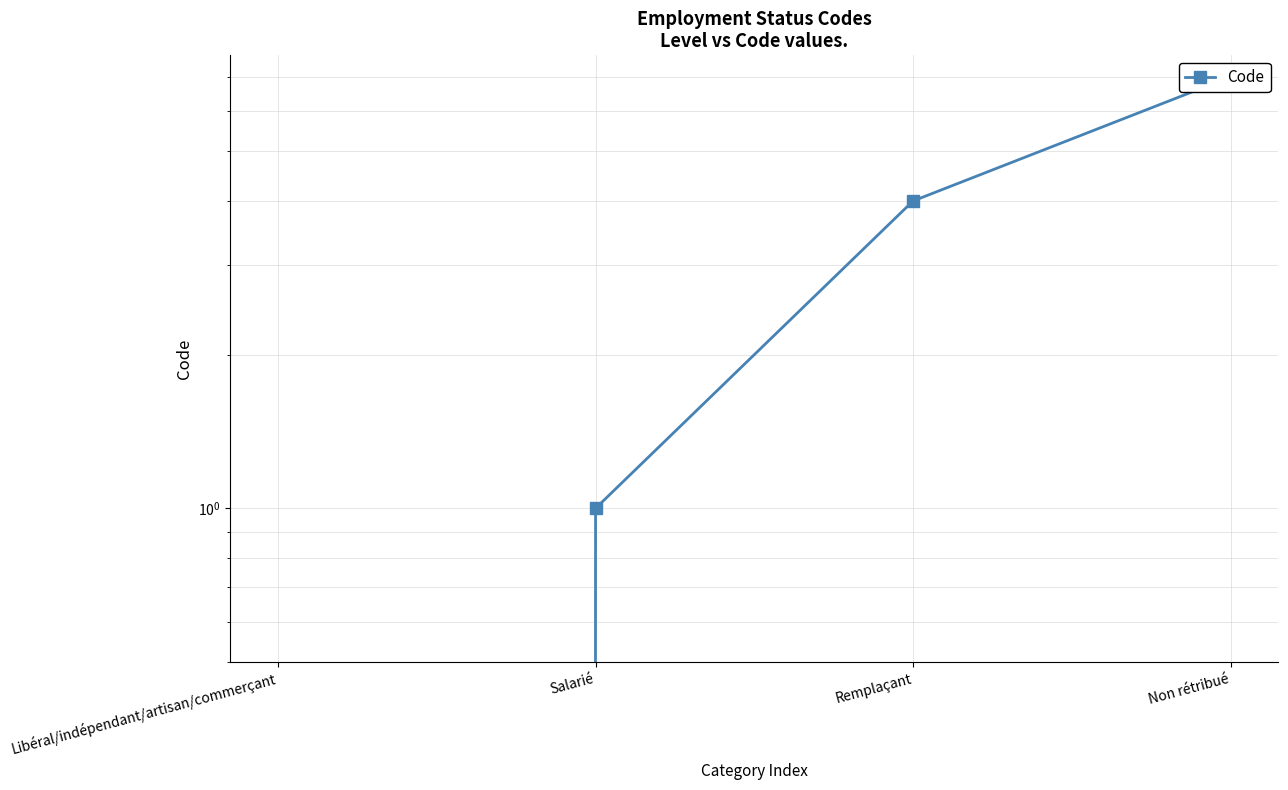

What is the value of the 2nd point from the left?

1